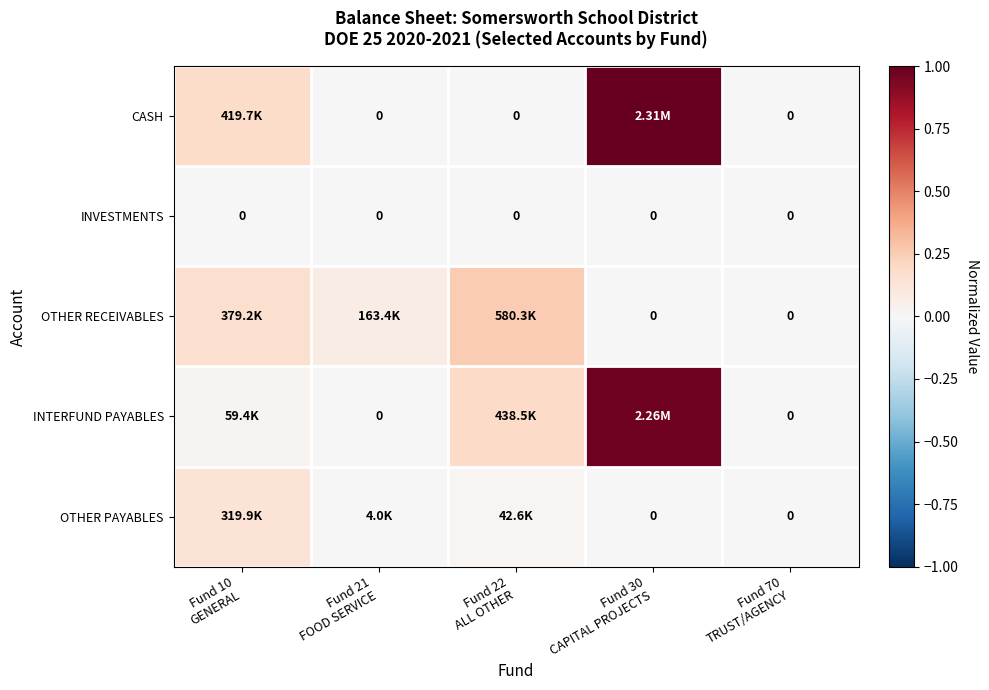

How many data points does each series have?

5